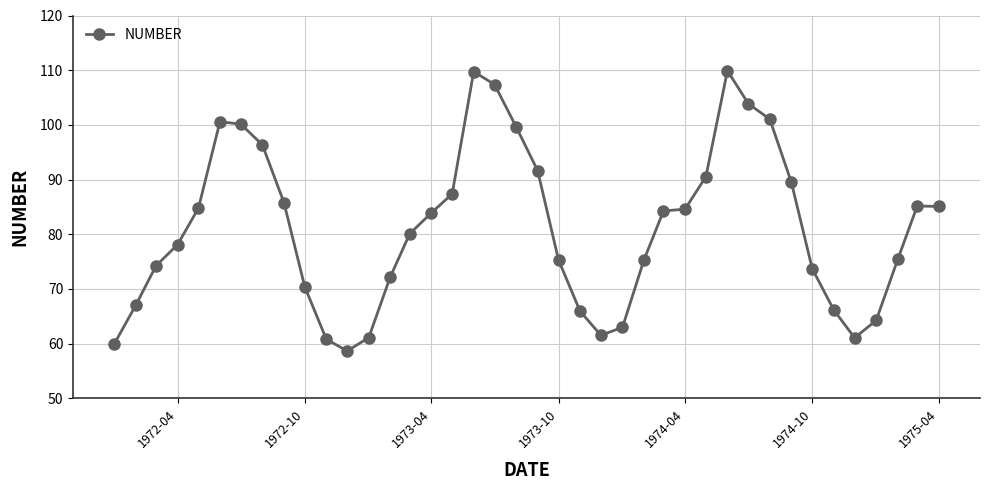

What is the greatest value displayed?

109.9